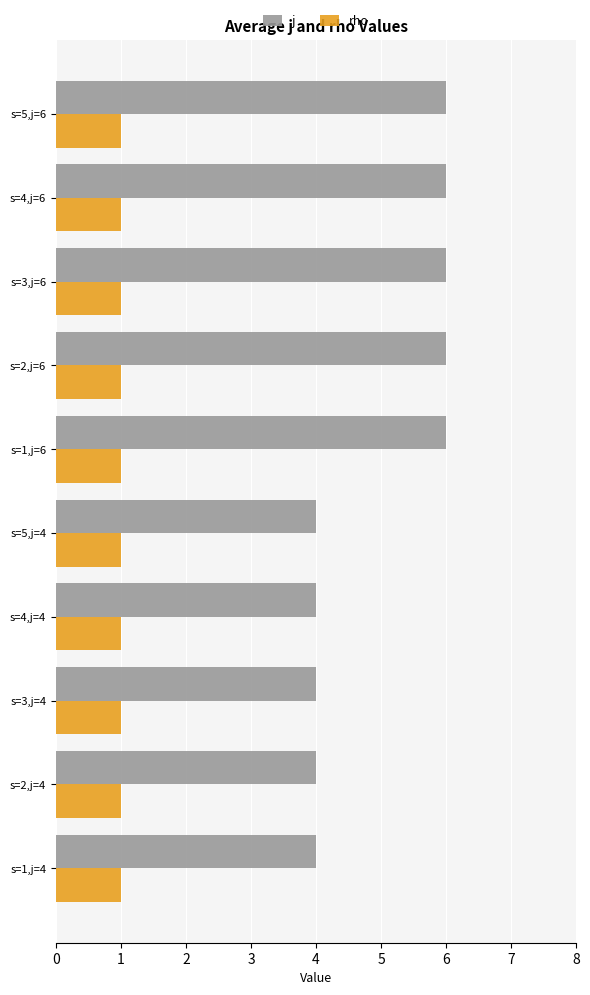

The j series shows 4 at s=3,j=4. True or false?

True